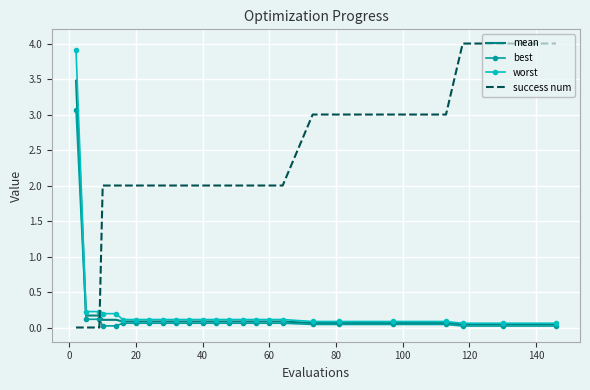

Which series has the largest range (max minus min)?

success num